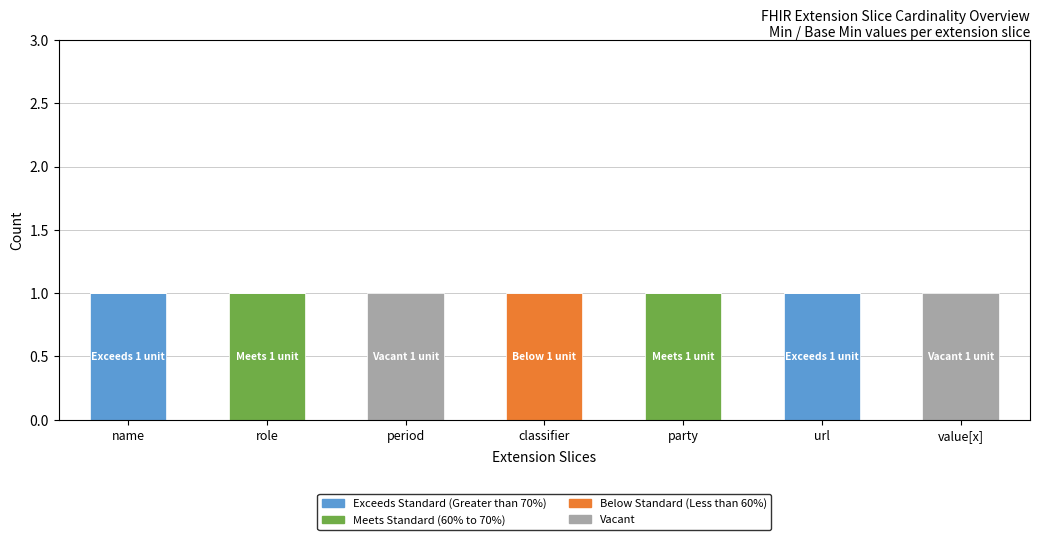

What is the total value across all series at classifier?

1